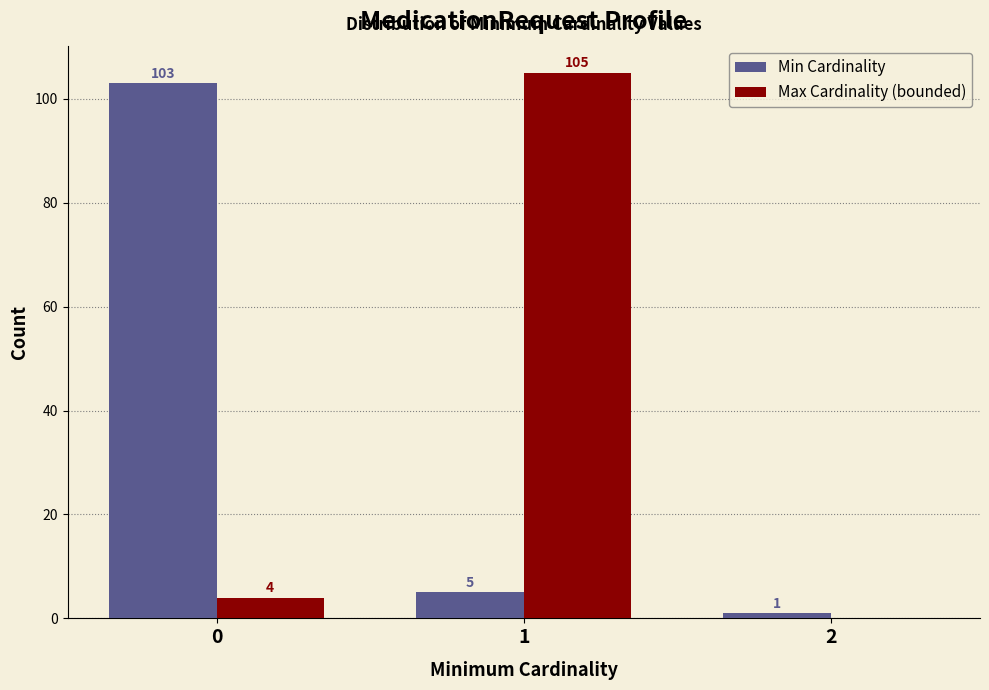

Reading left to right, what are all the values shown in this chart?

Min Cardinality: 0=103	1=5	2=1
Max Cardinality (bounded): 0=4	1=105	2=0